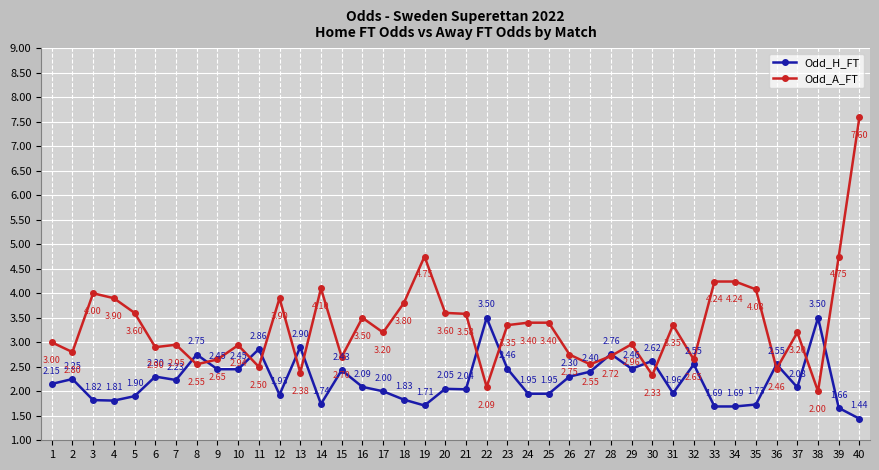

In Odd_A_FT, how many points are lower than both neighbors (excluding endpoints)?

13